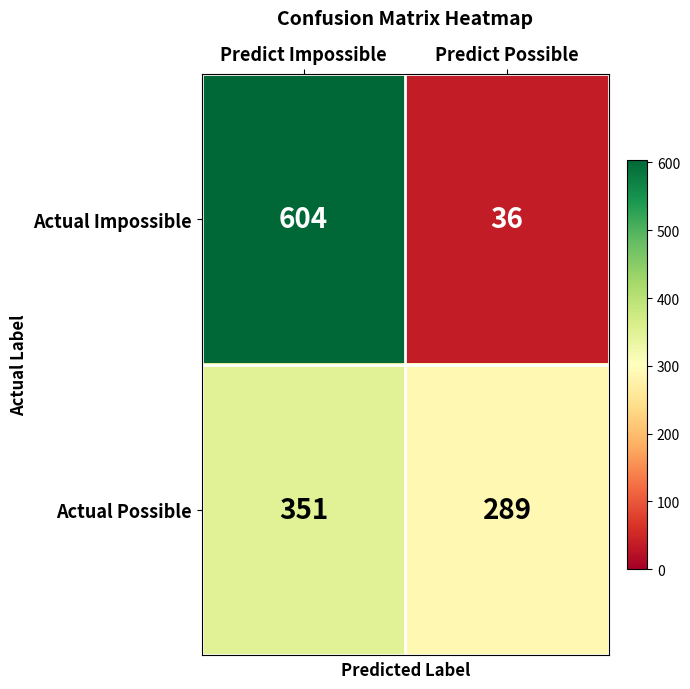

What is the difference between the maximum and minimum values in the Actual Possible series?

62